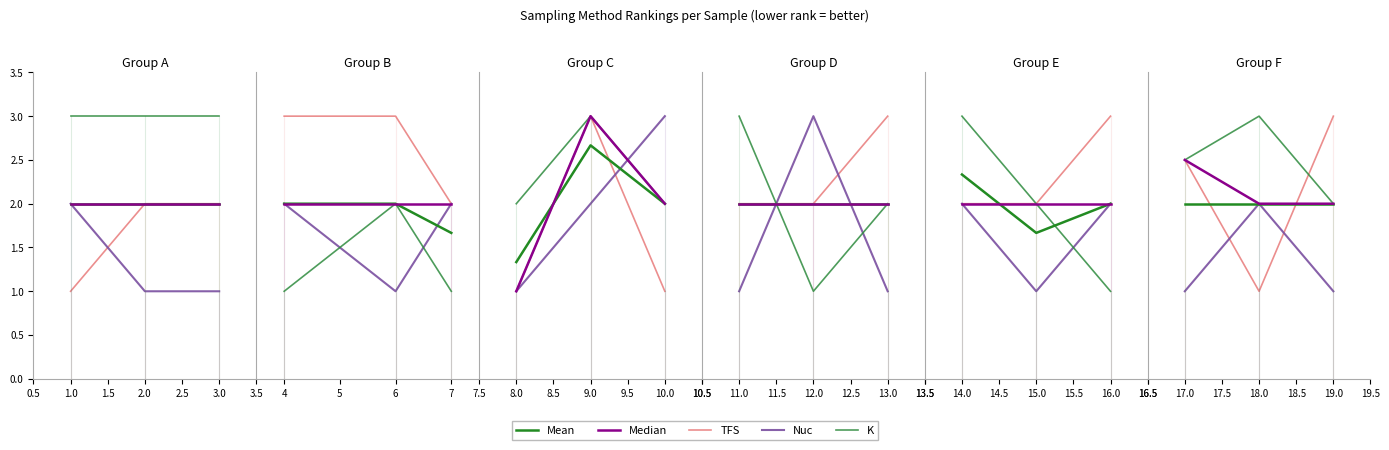

What is the total value across all series at 18.0?

10.0